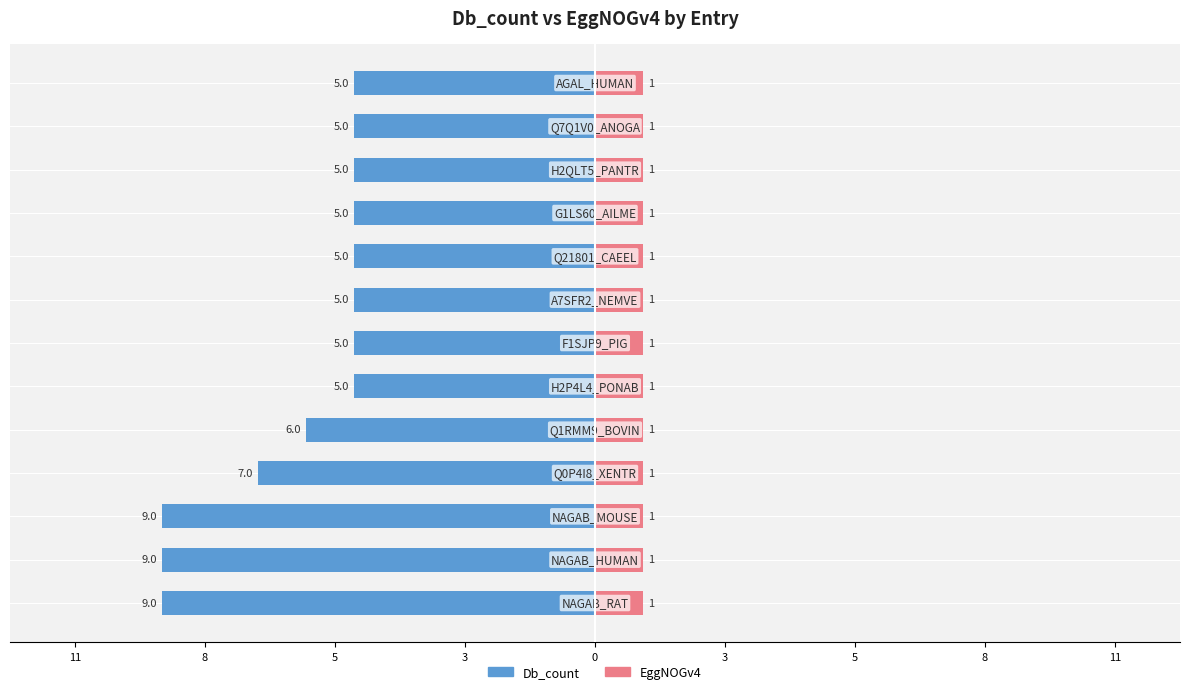

How many series are shown in this chart?

2